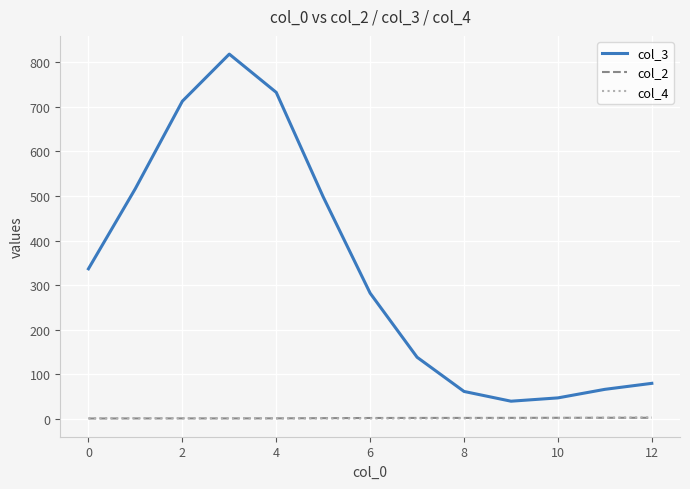

True or false: col_3 and col_2 cross at least once.

False